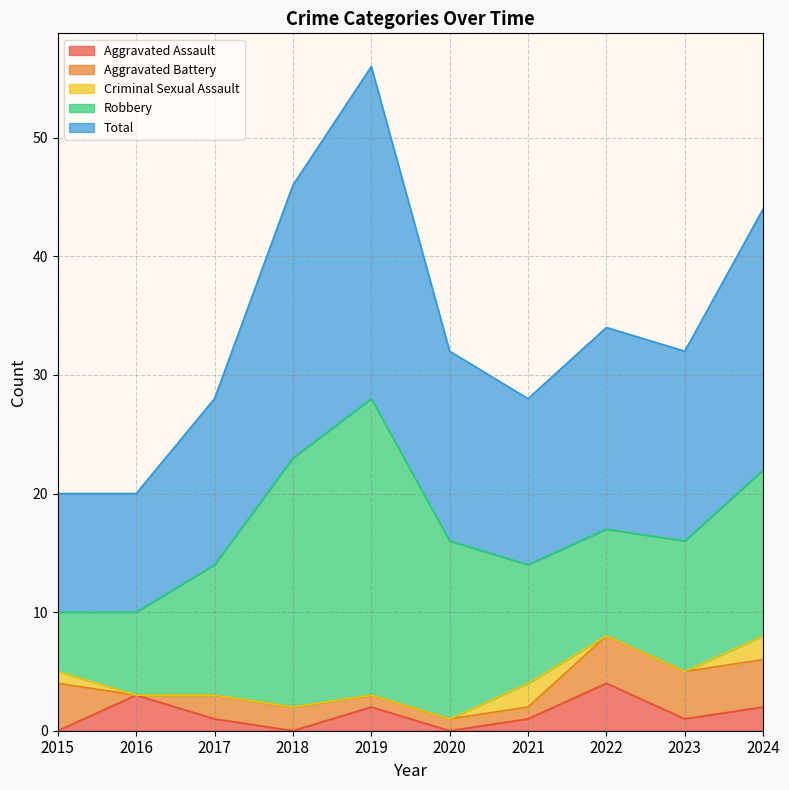

Which series has the largest total across all categories?

Total